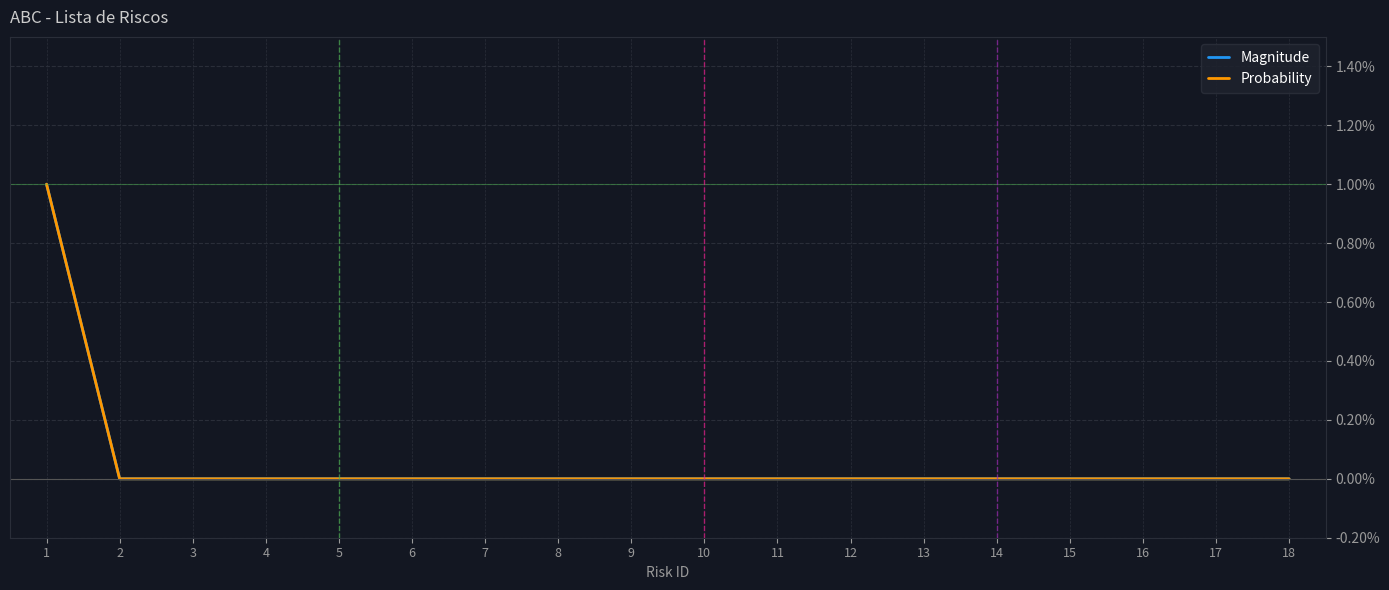

True or false: Magnitude and Probability cross at least once.

False